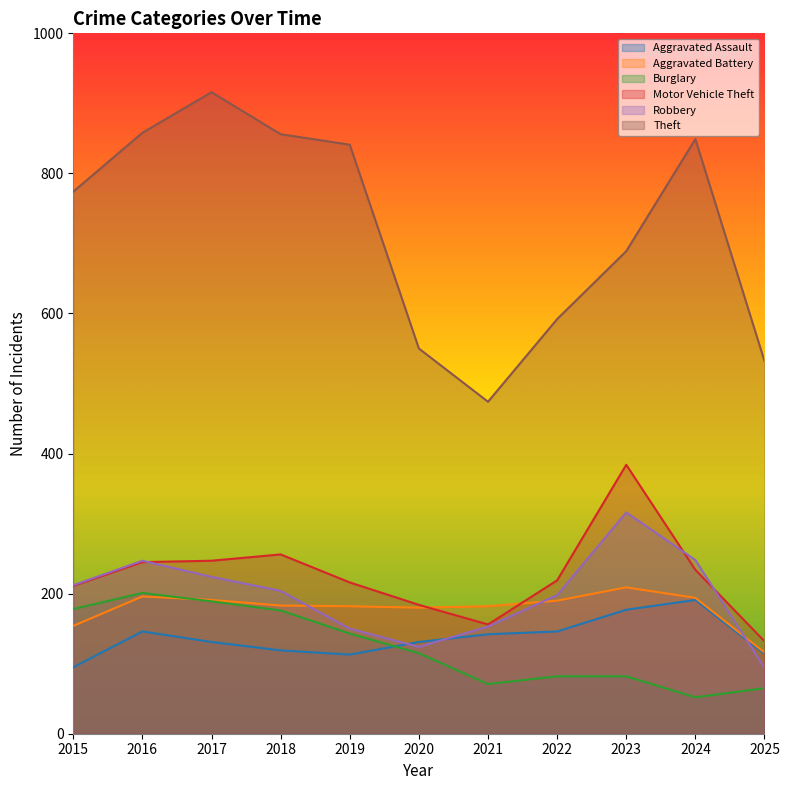

At how many categories does at least one series exceed 352?

11